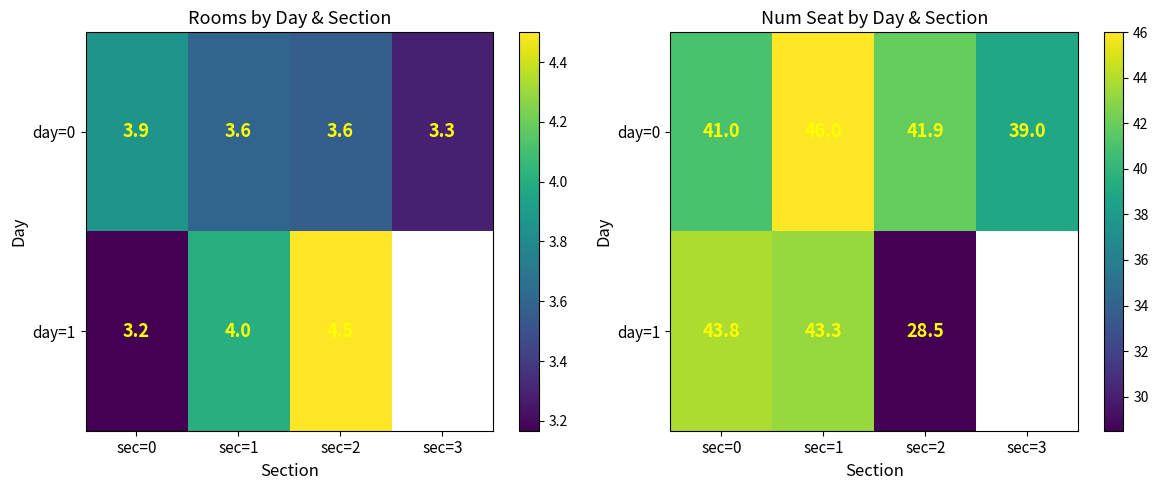

What is the greatest value displayed?

46.0